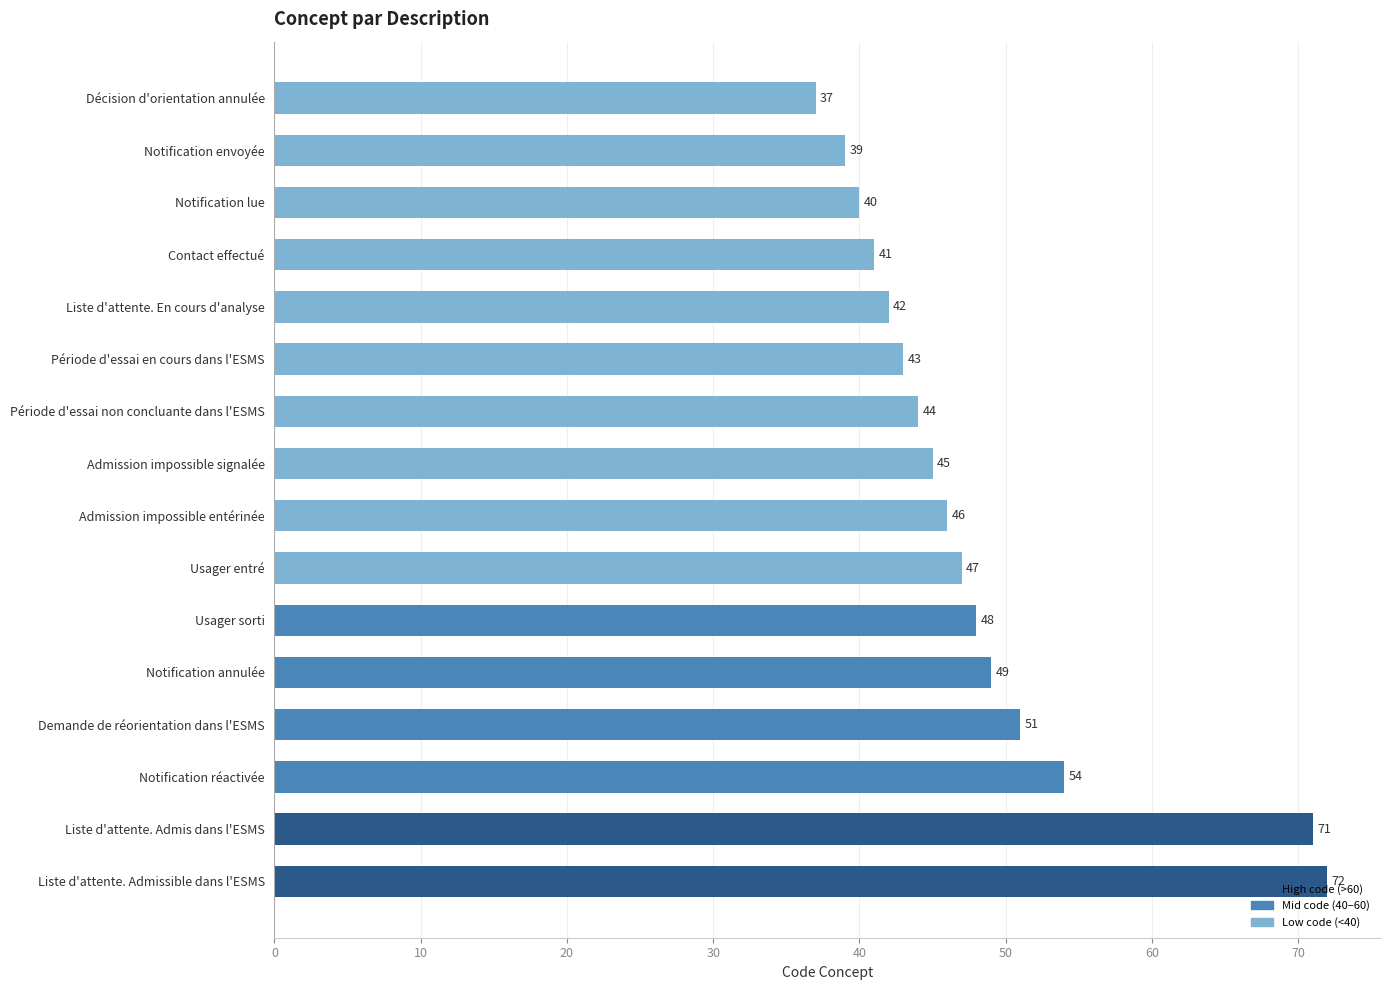

What is the value of the 13th bar from the top?

51